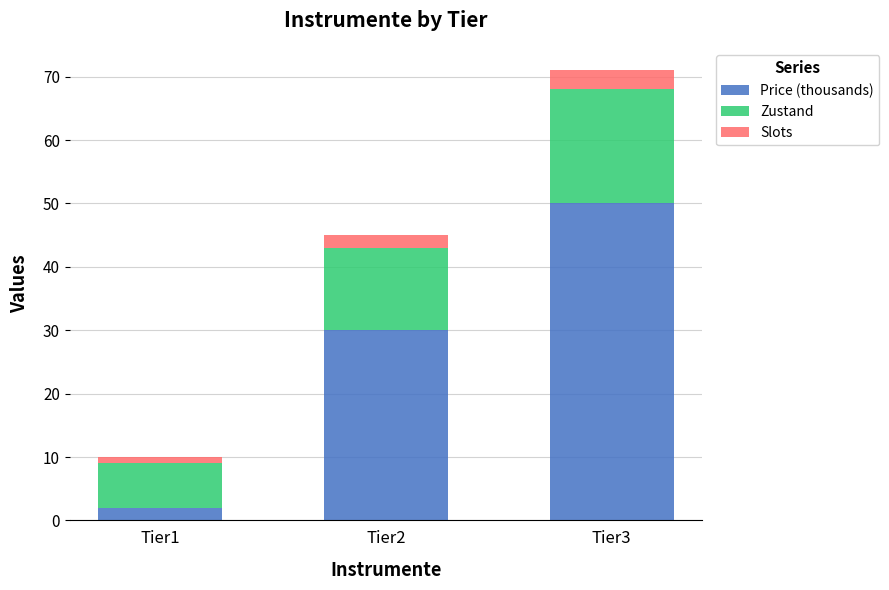

List the labels in order of Price (thousands) value, largest first.

Tier3, Tier2, Tier1